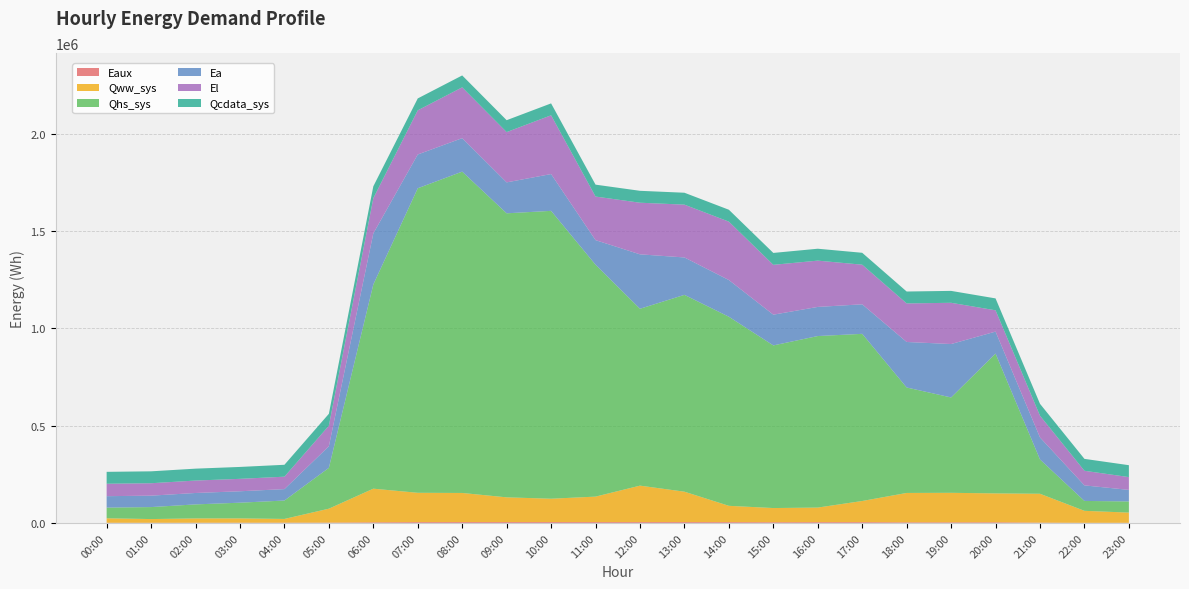

Reading left to right, list all the values displayed in this chart.

Eaux: 00:00=899.0	01:00=988.6	02:00=1124.8	03:00=1251.5	04:00=1404.0	05:00=1752.2	06:00=3268.9	07:00=4265.0	08:00=4517.6	09:00=4508.0	10:00=4501.8	11:00=4422.1	12:00=4412.9	13:00=4426.4	14:00=4128.1	15:00=3770.1	16:00=4063.3	17:00=4142.5	18:00=3200.6	19:00=3247.6	20:00=3420.4	21:00=1635.3	22:00=602.7	23:00=812.1
Qww_sys: 00:00=23089.3	01:00=18979.1	02:00=22177.3	03:00=22206.5	04:00=19193.1	05:00=71545.3	06:00=172945.3	07:00=150738.6	08:00=149622.7	09:00=127136.9	10:00=120089.4	11:00=130976.2	12:00=187414.5	13:00=156319.6	14:00=83888.8	15:00=72802.8	16:00=74977.8	17:00=108729.9	18:00=151038.9	19:00=151672.0	20:00=148527.1	21:00=148424.2	22:00=61666.7	23:00=52372.0
Qhs_sys: 00:00=54783.7	01:00=61594.3	02:00=72030.0	03:00=80684.9	04:00=94612.5	05:00=209962.5	06:00=1049826.9	07:00=1565809.8	08:00=1652249.9	09:00=1460431.2	10:00=1480062.6	11:00=1192338.3	12:00=909429.2	13:00=1012043.8	14:00=972161.0	15:00=836239.4	16:00=881911.5	17:00=859432.1	18:00=542213.2	19:00=490303.9	20:00=719023.0	21:00=176383.7	22:00=50886.3	23:00=57376.3
Ea: 00:00=58840.7	01:00=58725.1	02:00=58725.1	03:00=58725.1	04:00=58725.1	05:00=111044.2	06:00=262572.7	07:00=173701.0	08:00=172148.1	09:00=159072.5	10:00=189260.1	11:00=126382.6	12:00=279857.5	13:00=192307.7	14:00=188719.0	15:00=158060.6	16:00=149794.8	17:00=151871.0	18:00=234048.7	19:00=274637.1	20:00=112849.1	21:00=113187.8	22:00=79956.0	23:00=59381.8
El: 00:00=63930.4	01:00=63891.4	02:00=63891.4	03:00=63891.4	04:00=63891.4	05:00=105681.7	06:00=180959.1	07:00=227028.7	08:00=261250.7	09:00=258495.4	10:00=302122.8	11:00=224109.2	12:00=265391.0	13:00=271506.3	14:00=300255.8	15:00=256251.2	16:00=237989.8	17:00=203655.7	18:00=198198.9	19:00=212078.2	20:00=109502.7	21:00=111681.4	22:00=75091.9	23:00=65797.4
Qcdata_sys: 00:00=61213.0	01:00=61213.0	02:00=61207.9	03:00=61207.3	04:00=61207.3	05:00=61206.7	06:00=61207.3	07:00=61207.3	08:00=61200.0	09:00=61207.3	10:00=61207.3	11:00=61214.1	12:00=61229.9	13:00=61229.9	14:00=61229.3	15:00=61235.6	16:00=61229.9	17:00=61228.8	18:00=61224.3	19:00=61224.3	20:00=61218.6	21:00=61218.6	22:00=61218.6	23:00=61216.3